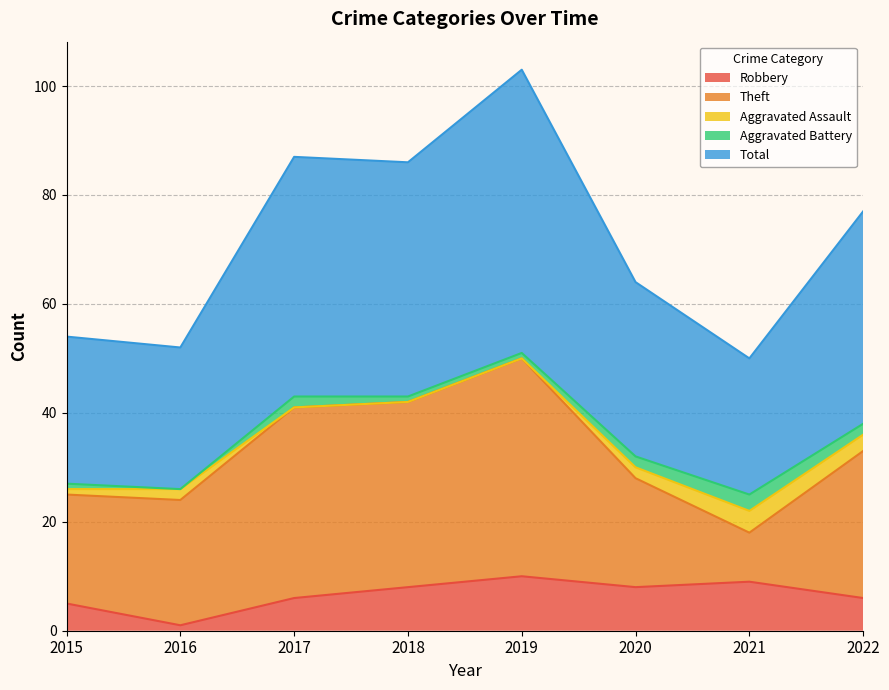

Is the value of Robbery at 2019 greater than the value of Aggravated Assault at 2015?

Yes